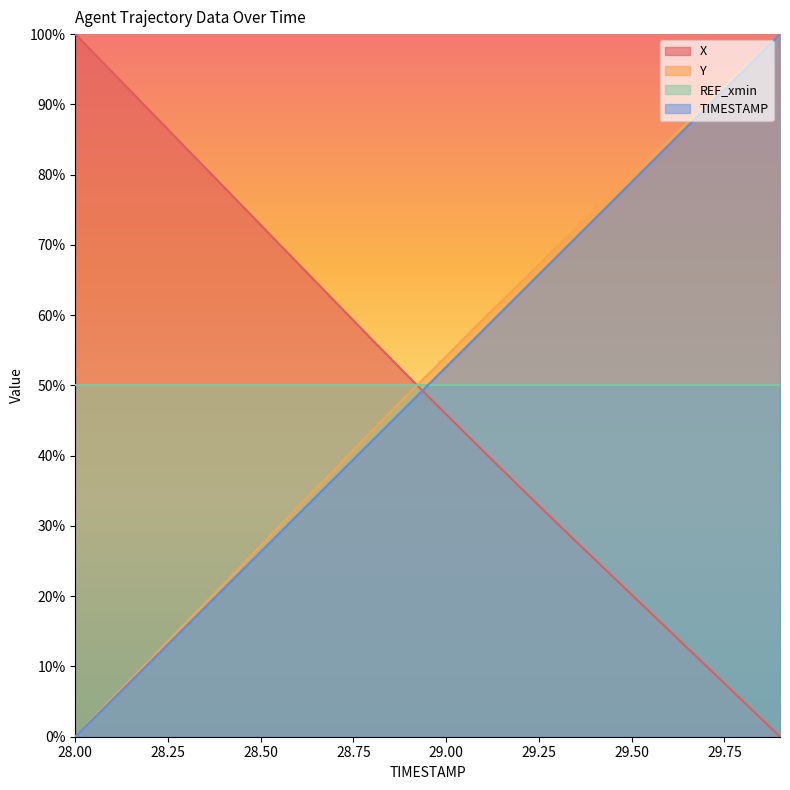

The value of X at 28.00 is 37.8. True or false?

False